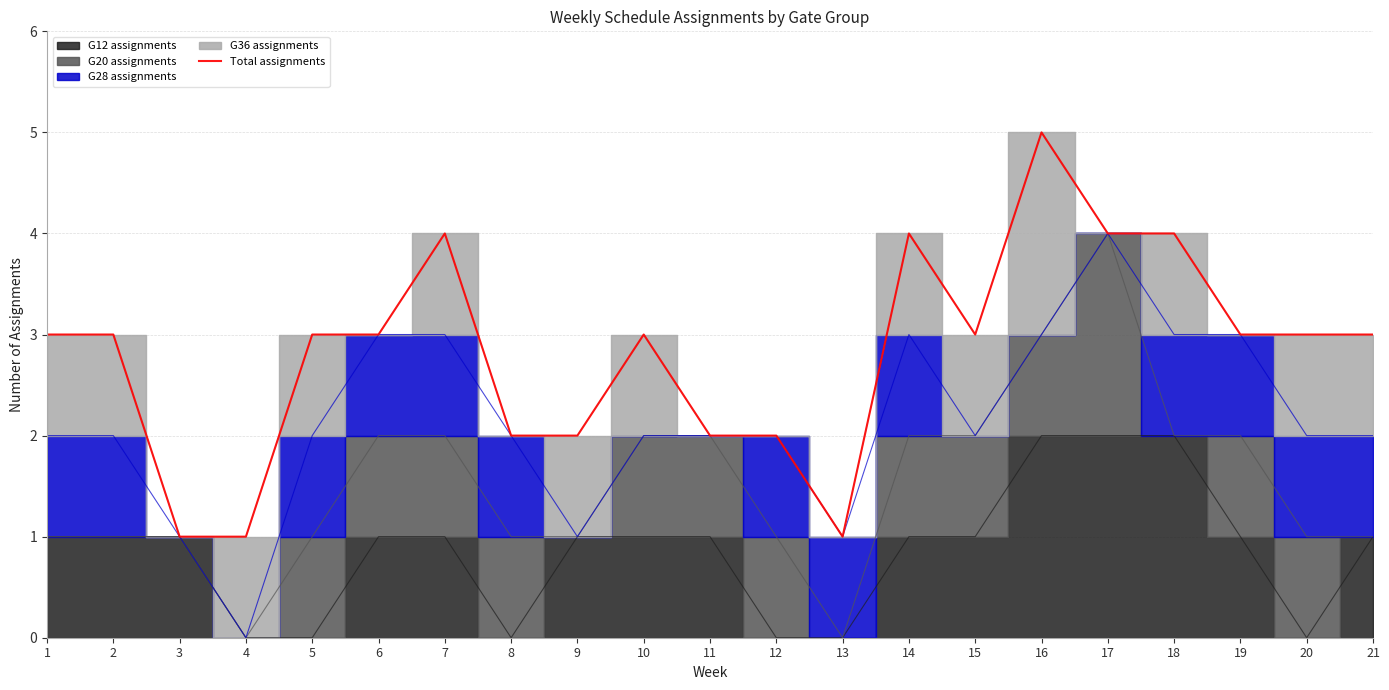

The value at 1 is 1. True or false?

False